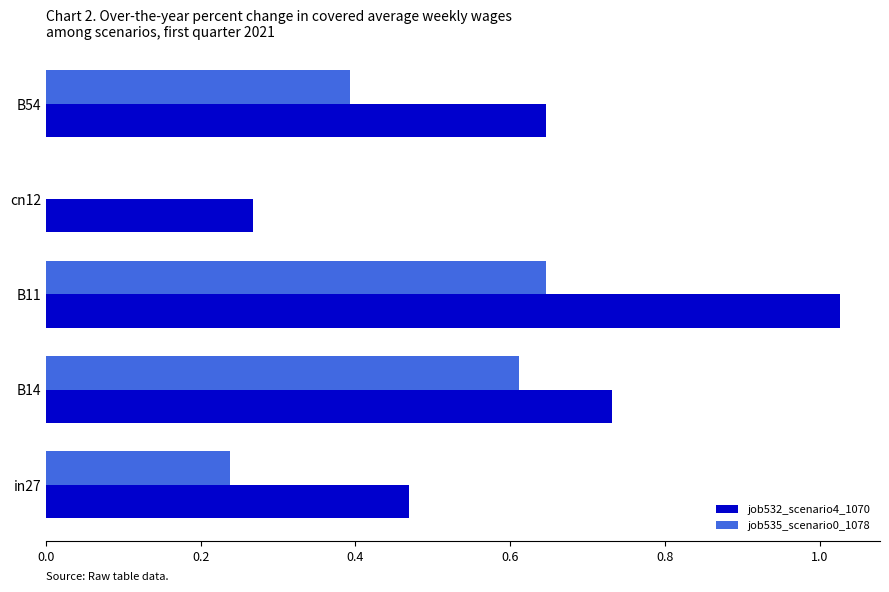

At which label does job532_scenario4_1070 reach its peak?

B11